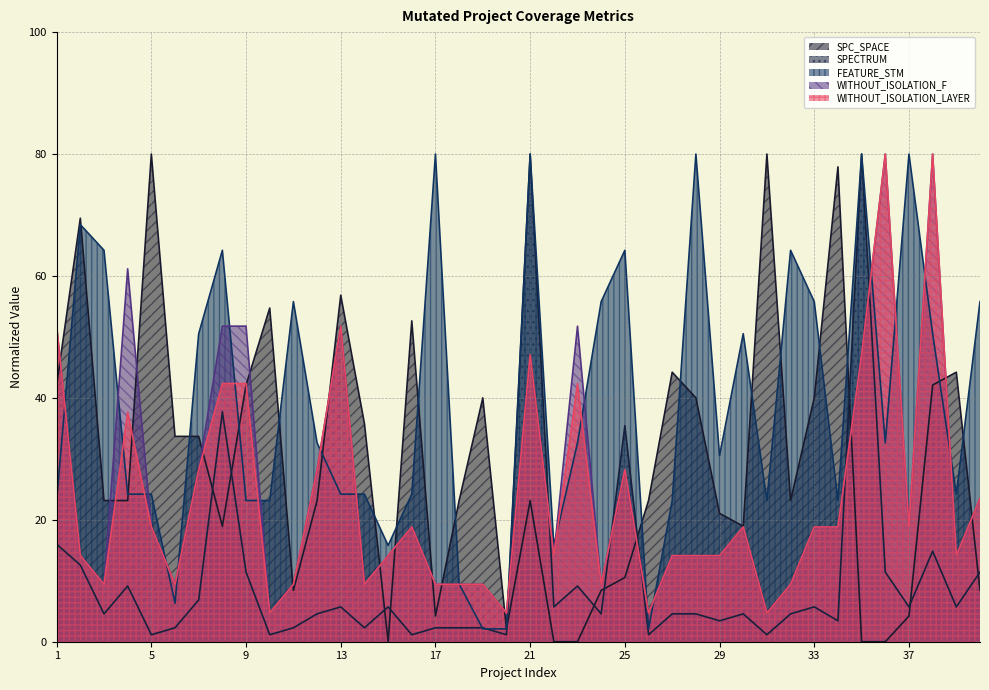

What is the maximum value for WITHOUT_ISOLATION_LAYER?

80.0